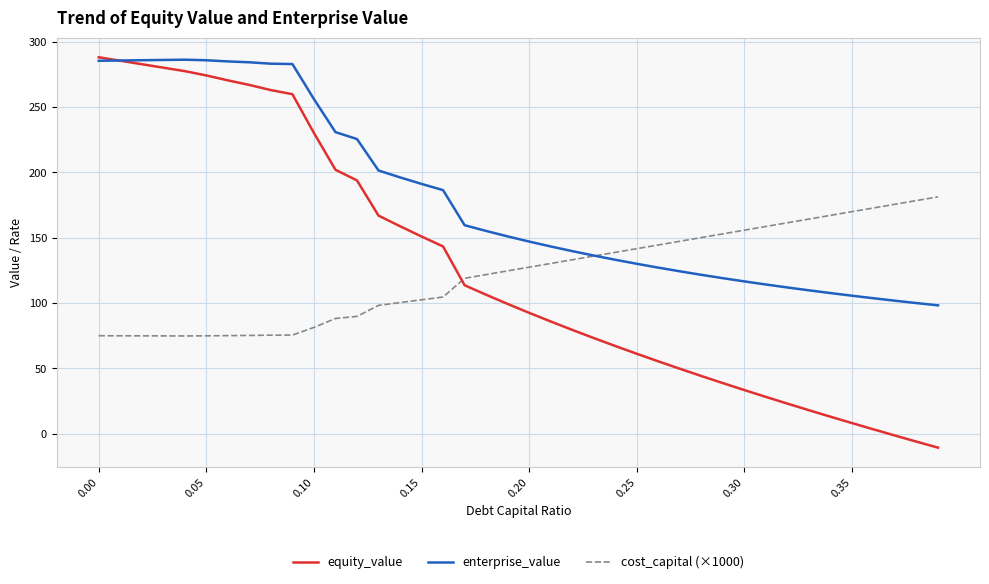

What is the maximum value for enterprise_value?

286.4